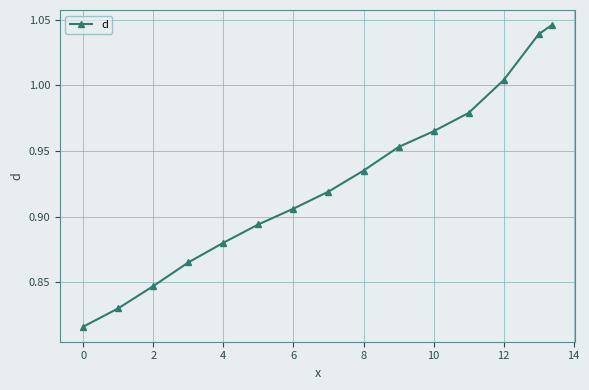

What is the sum of all values?

13.9